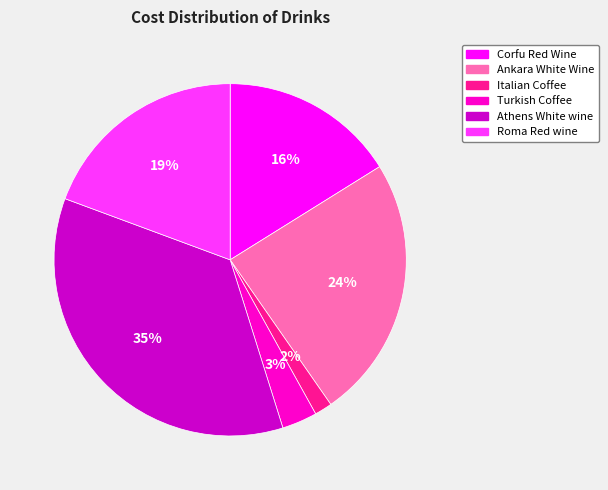

Count the number of slices in the pie.

6